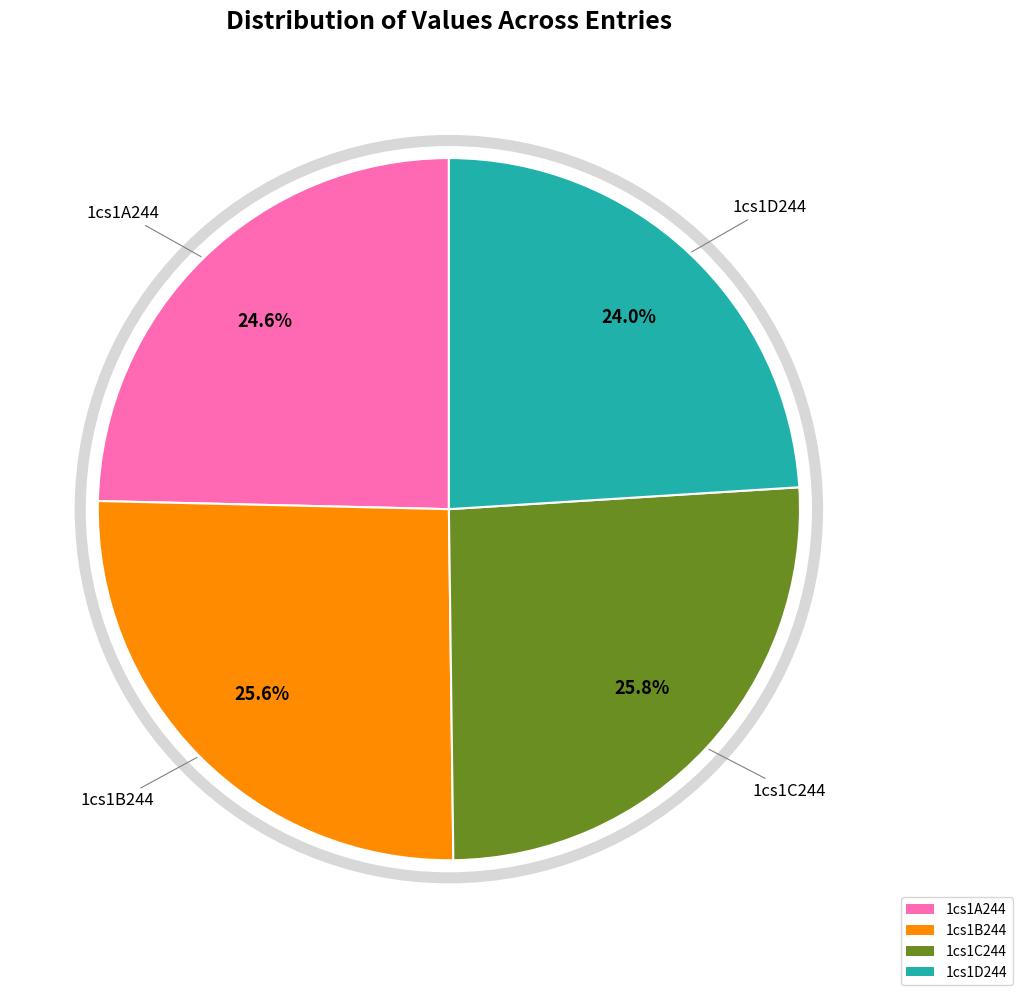

Is the sum of 1cs1C244 and 1cs1B244 greater than half?

Yes